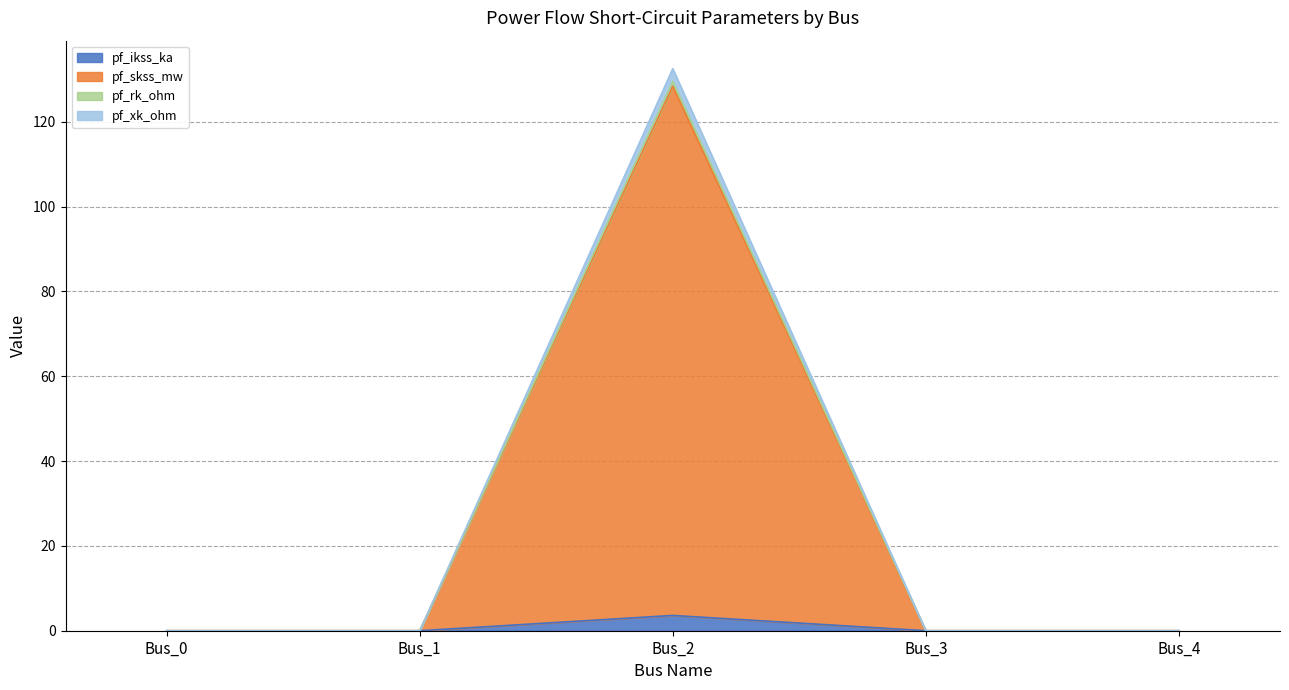

The value of pf_ikss_ka at Bus_1 is 0.0. True or false?

True